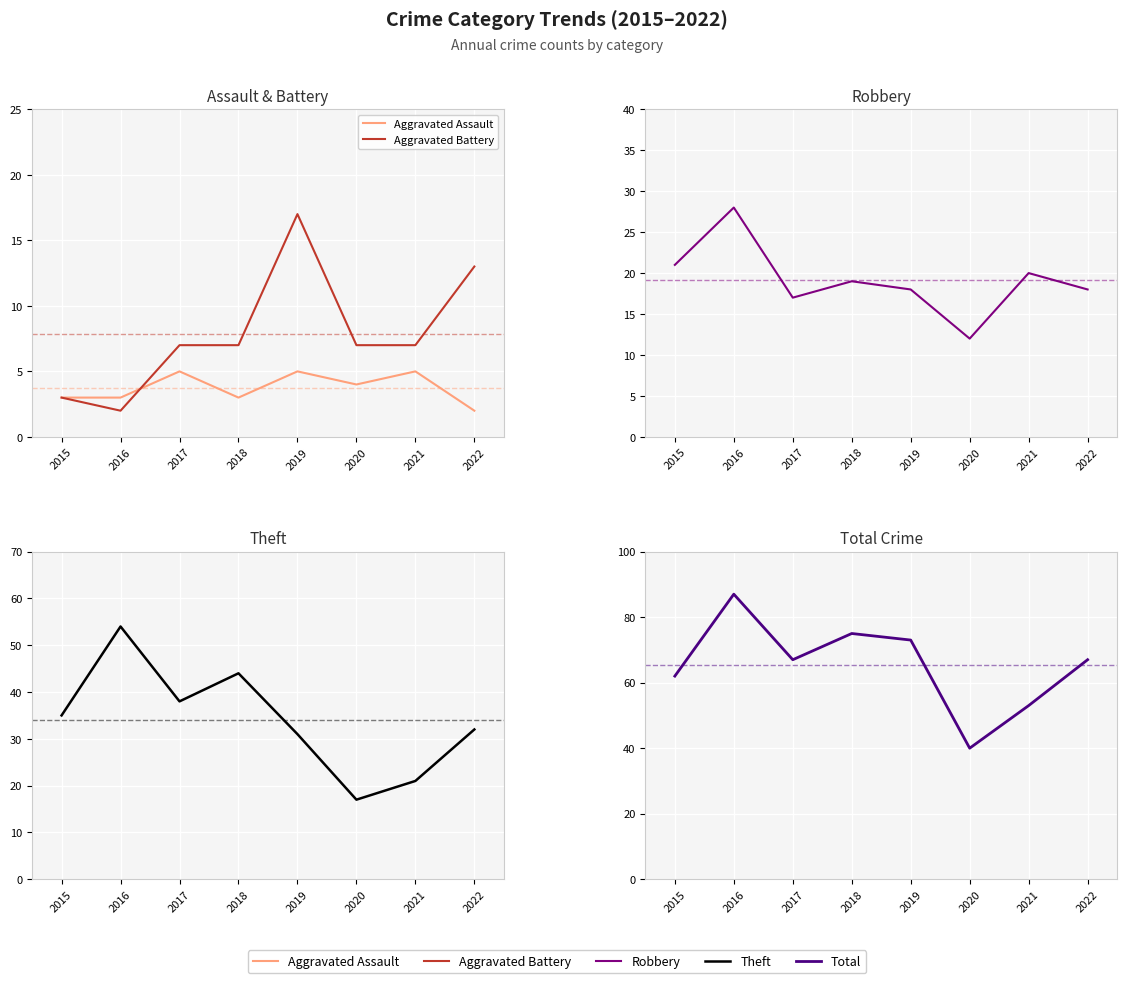

What is the value of the Robbery point at the 6th from the left?

12